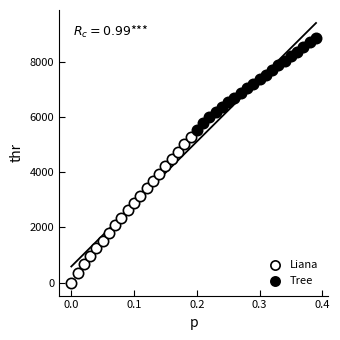

Which series contains the highest Y value?

Tree